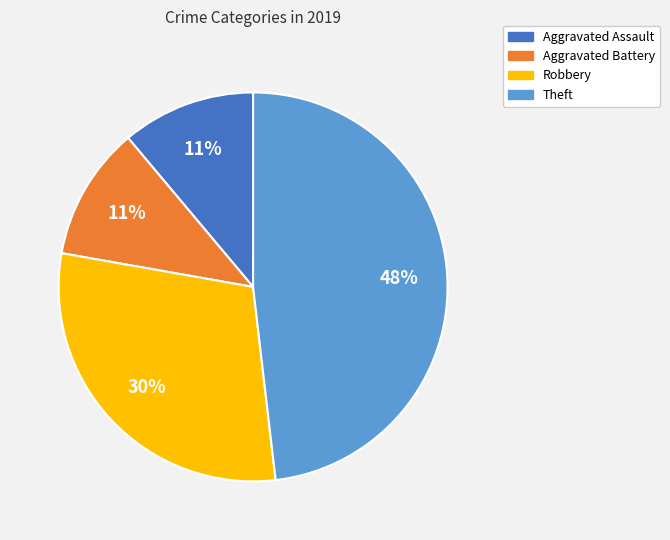

How many slices are in this pie chart?

4